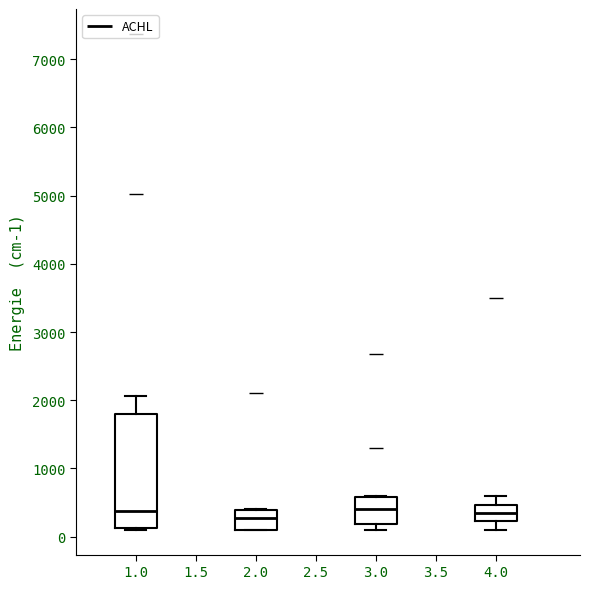

Reading left to right, transcribe this box plot: for each box, give where its median line is, the range the box spans, and where its two whiskers end, as read against the y-axis. The values are not printed on the chart, so give them approximately, as read against the axis.

1.0: median 400, box 100 to 1800, whiskers 100 to 2100
2.0: median 300, box 100 to 400, whiskers 100 to 400
3.0: median 400, box 200 to 600, whiskers 100 to 600
4.0: median 400, box 200 to 500, whiskers 100 to 600